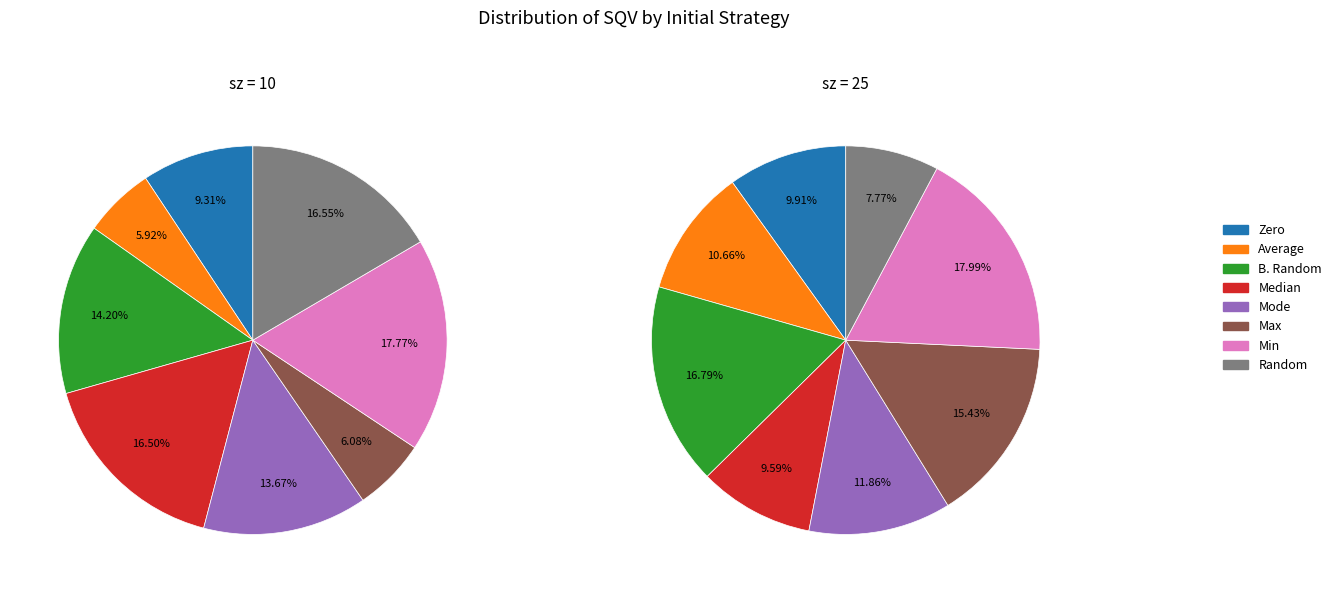

What percentage do B. Random and Zero together represent?

23.5%